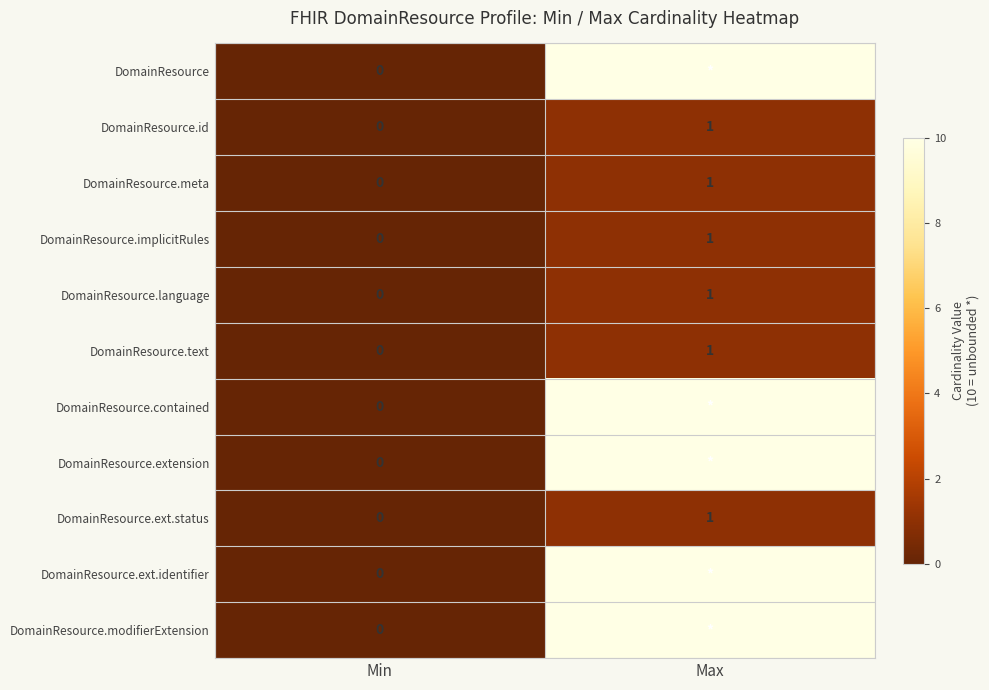

Is it true that DomainResource.language equals 1 at Max?

True